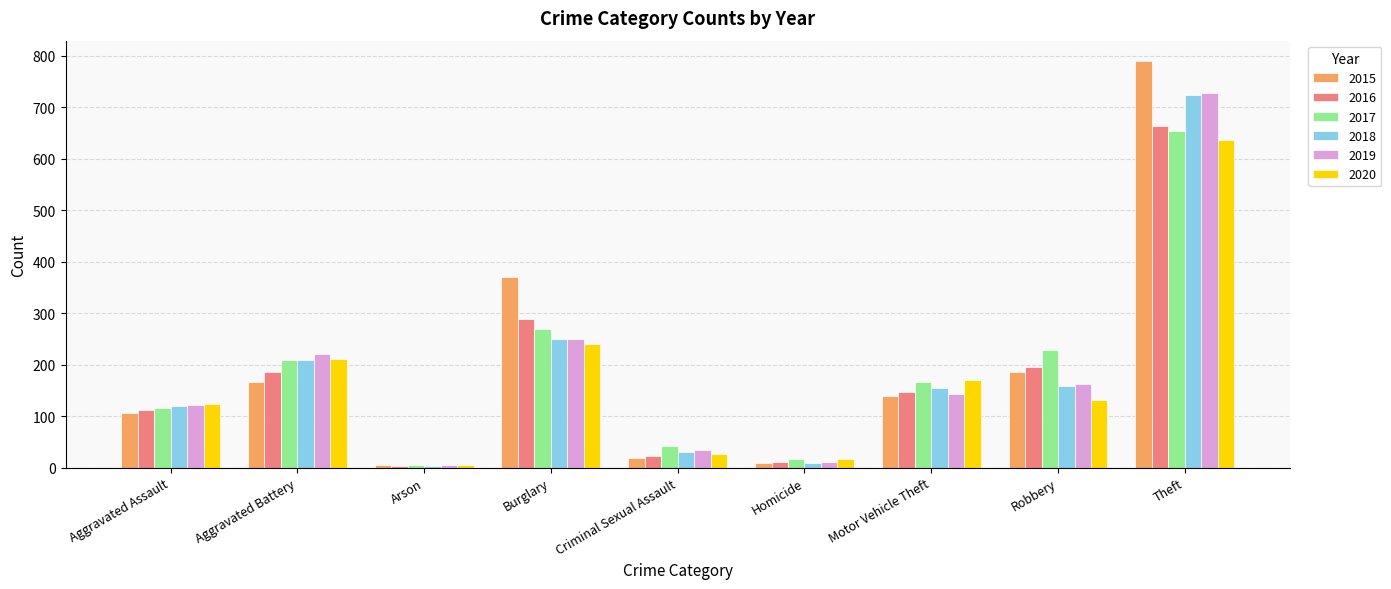

What is the spread (max minus min) of values at Aggravated Battery?

54